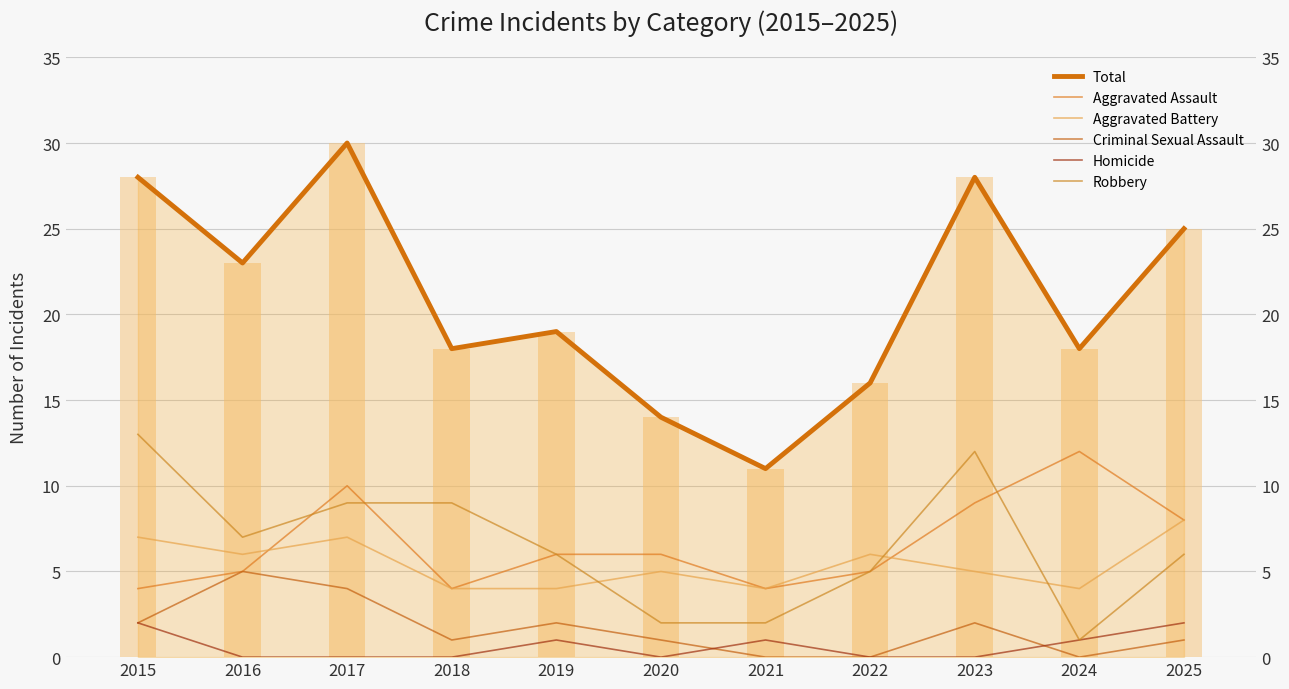

How many data points does each series have?

11